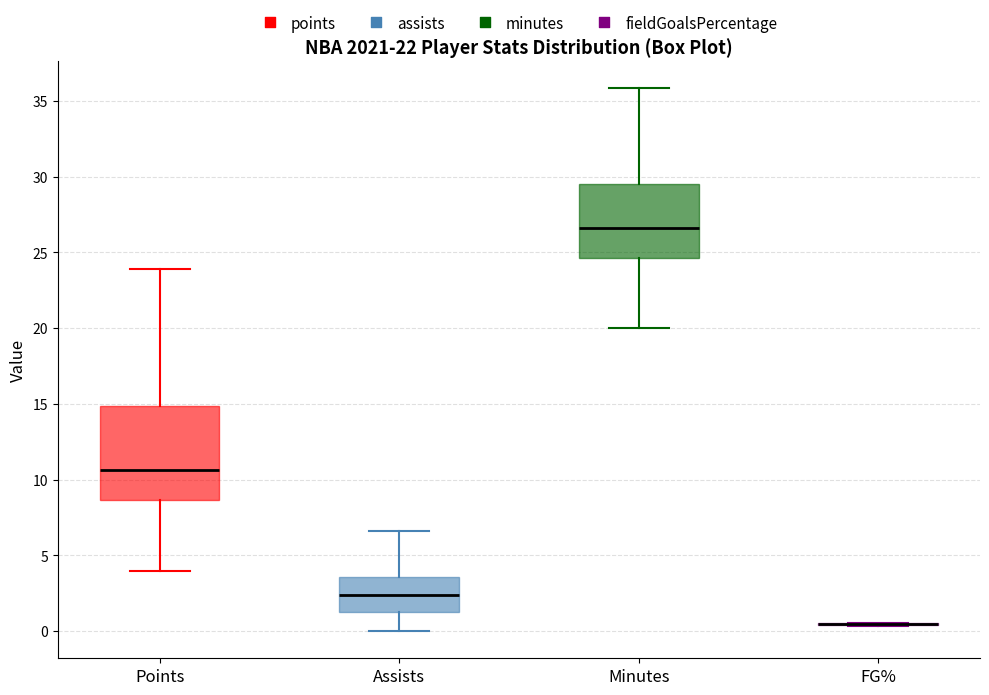

Comparing the boxes themselves (not the whiskers), which one is the tallest?

Points